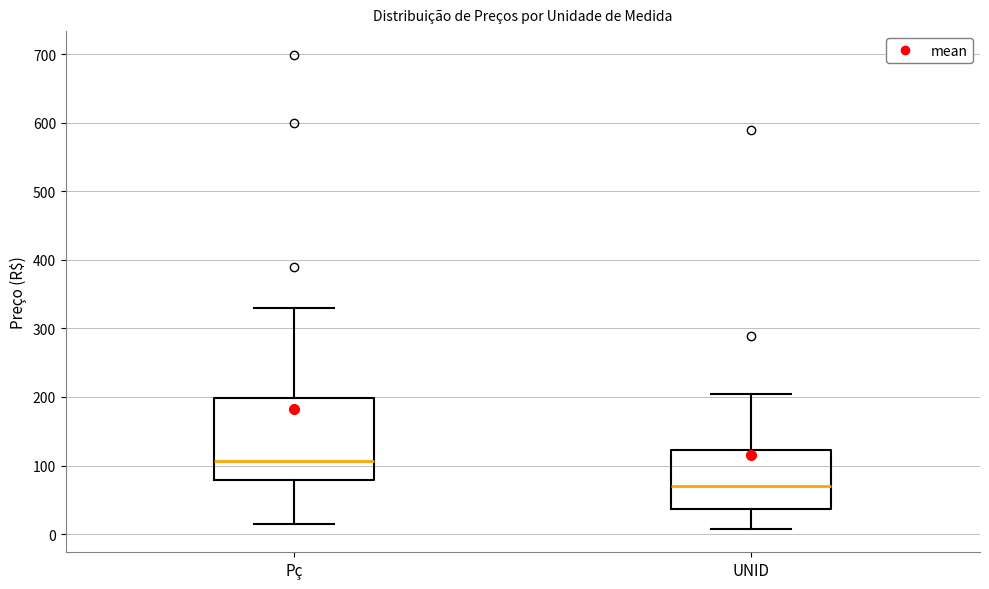

Reading left to right, transcribe this box plot: for each box, give where its median line is, the range the box spans, and where its two whiskers end, as read against the y-axis. The values are not printed on the chart, so give them approximately, as read against the axis.

Pç: median 110, box 80 to 200, whiskers 20 to 330
UNID: median 70, box 40 to 120, whiskers 10 to 210